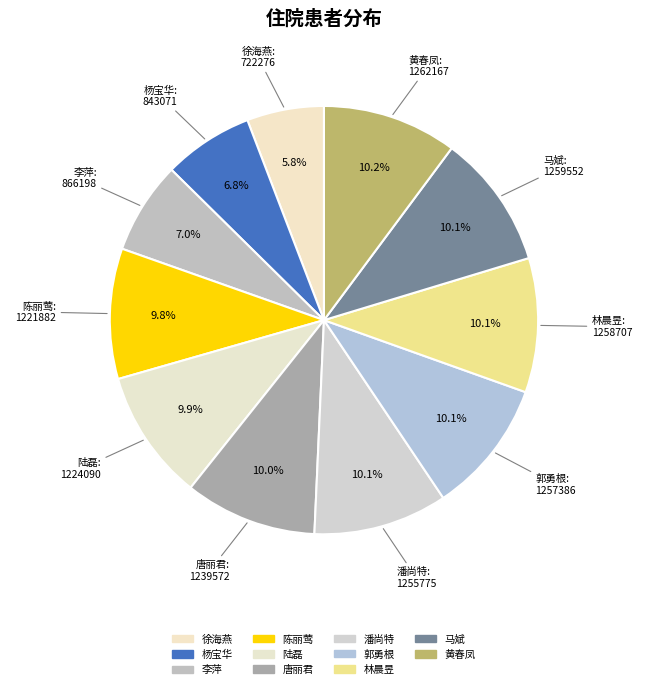

How many segments does this pie chart have?

11